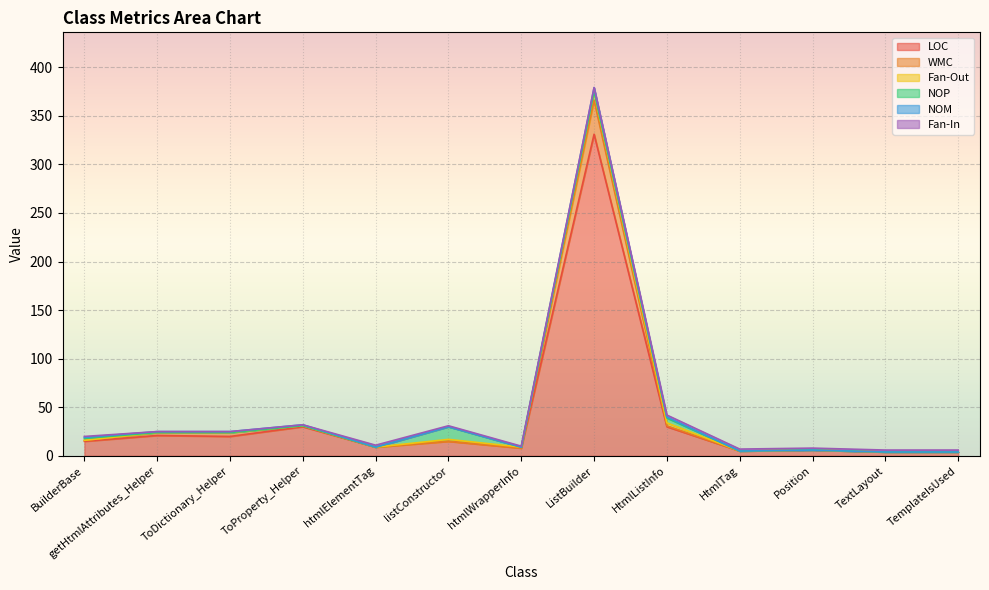

Which series has the widest spread of values?

LOC